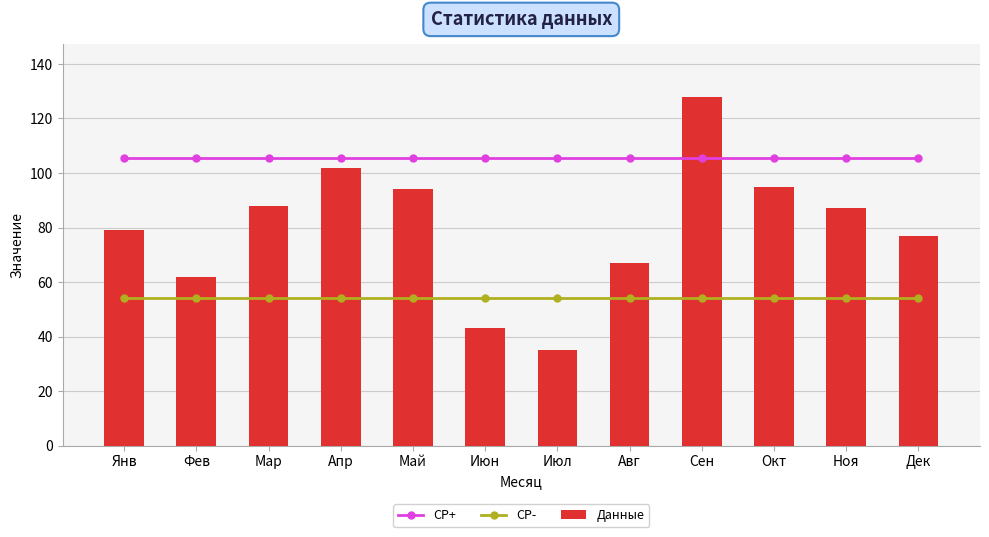

At which label does СР- reach its minimum?

Янв